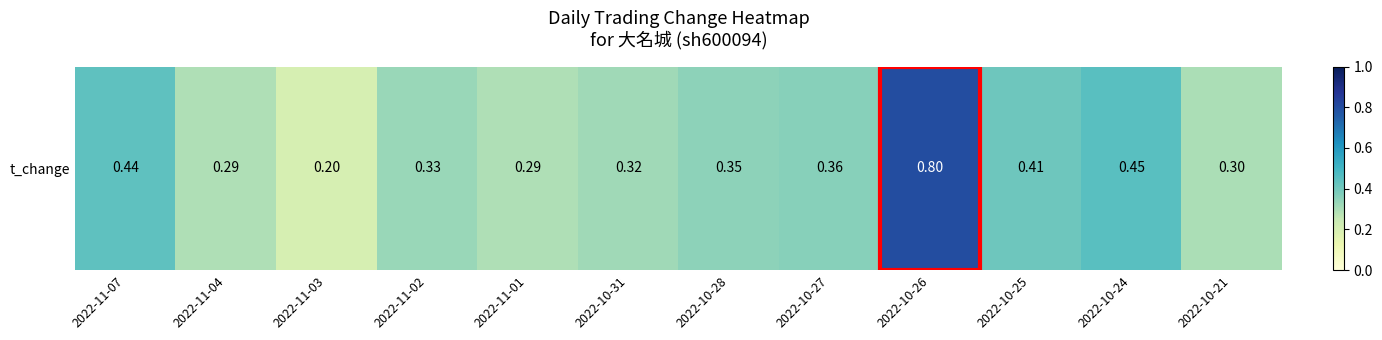

What is the sum of all values?

4.5